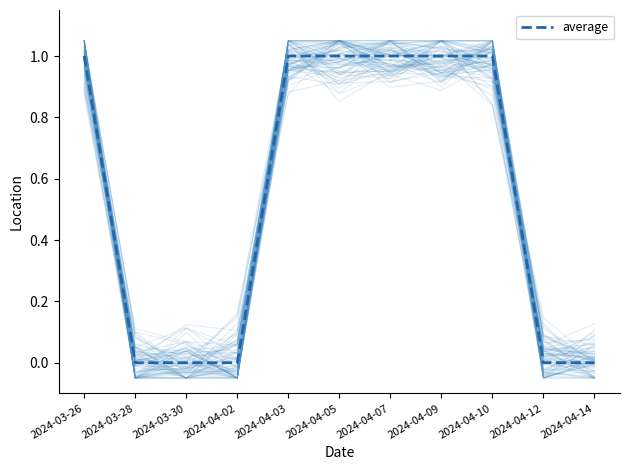

What is the label of the 5th point from the right?

2024-04-07